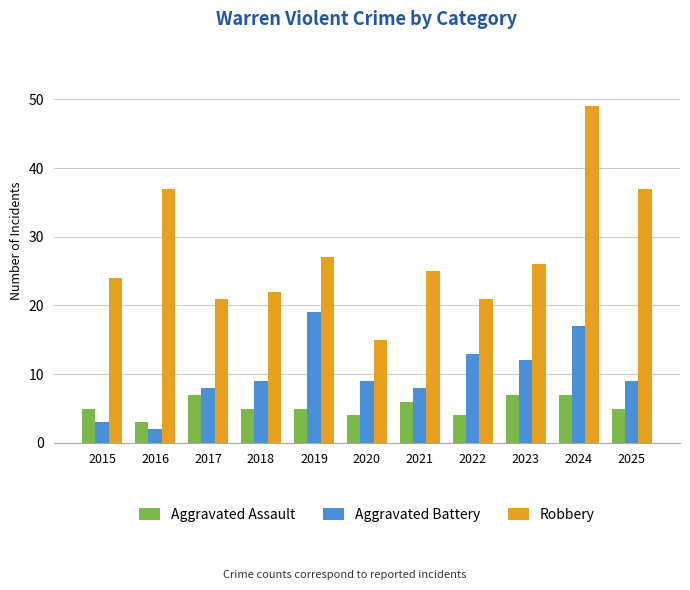

Which series has the largest range (max minus min)?

Robbery